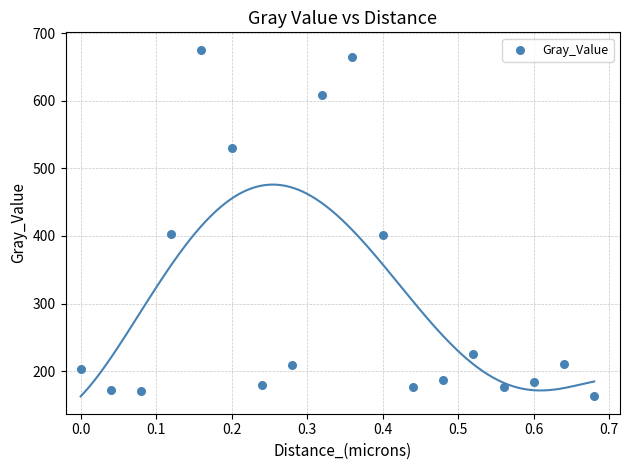

What is the range of X values (max minus min)?

0.7